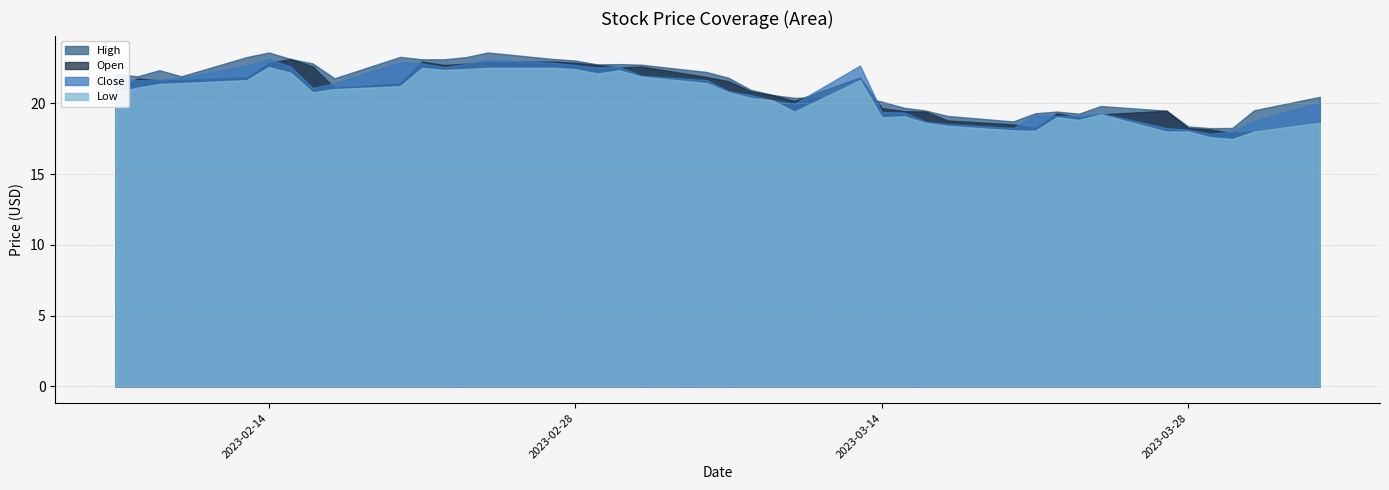

How many intersections are there between open and high?

2